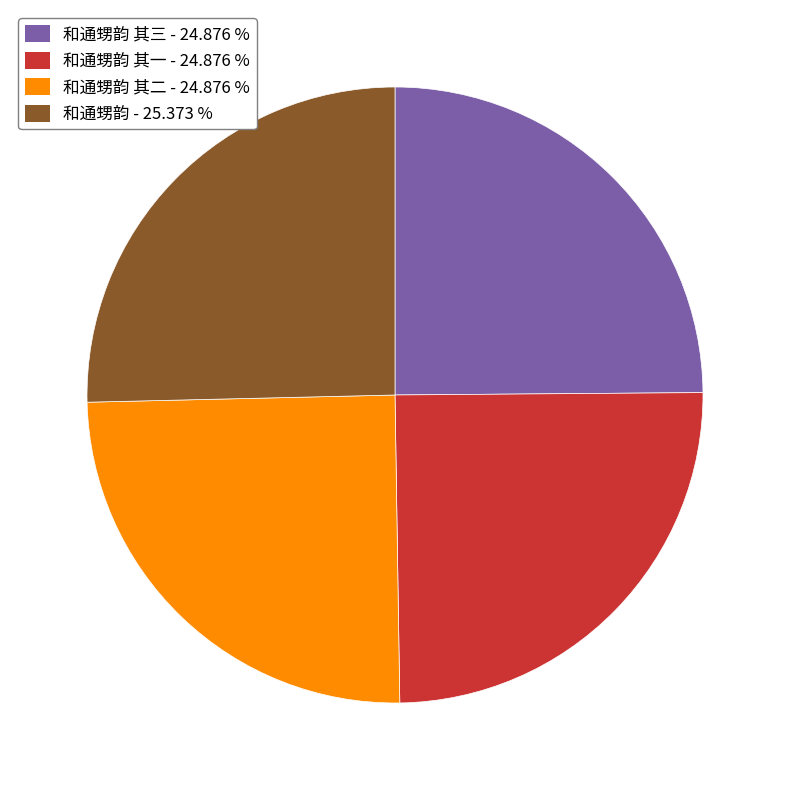

What is the ratio of the value at 和通甥韵 其三 - 24.876 % to the value at 和通甥韵 其一 - 24.876 %?

1.0